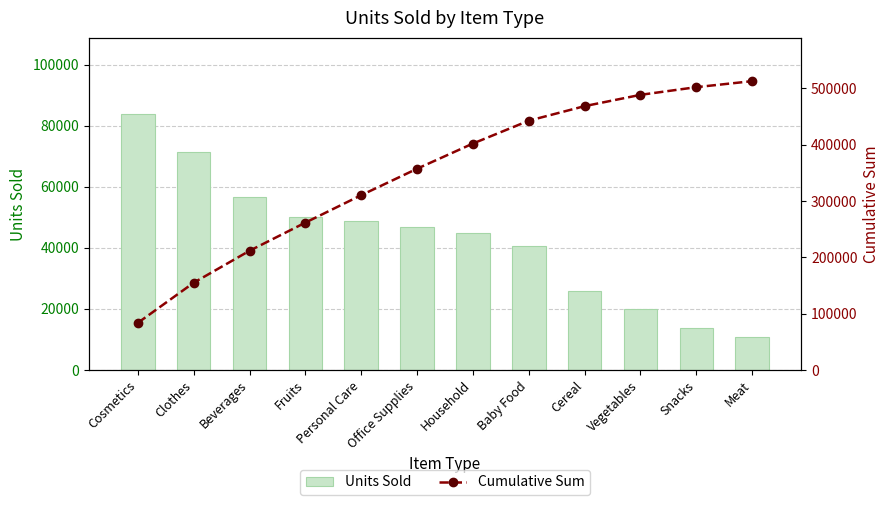

What is the total value across all series at Cosmetics?

167436